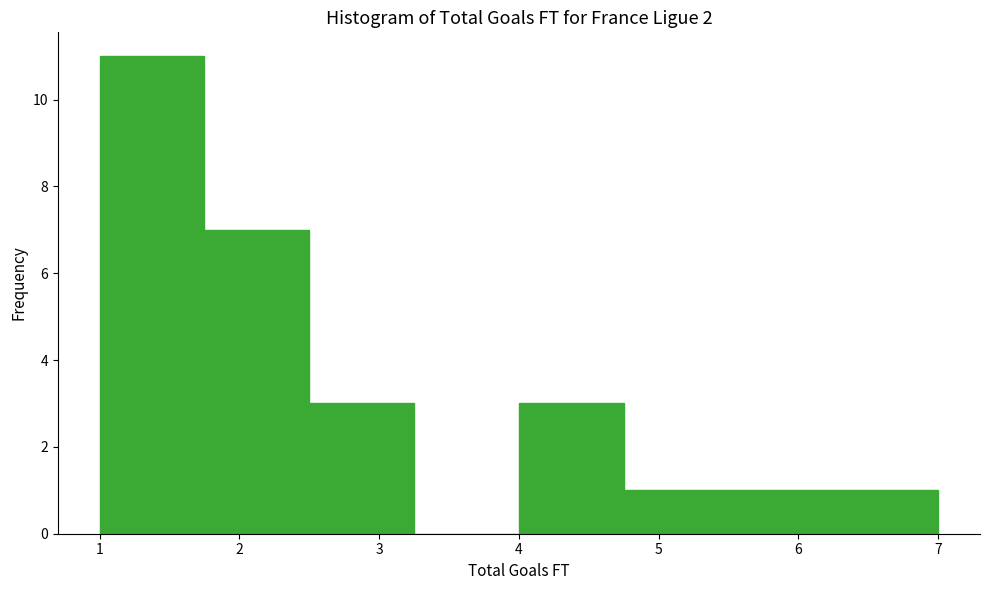

Reading left to right, list every bar in this chart as the range it spans on the x-axis followed by its height. Neither the bar edges nor the heights are printed on the chart, so give them approximately, as read against the axes.

1.00 to 1.75: 11
1.75 to 2.50: 7
2.50 to 3.25: 3
3.25 to 4.00: 0
4.00 to 4.75: 3
4.75 to 5.50: 1
5.50 to 6.25: 1
6.25 to 7.00: 1